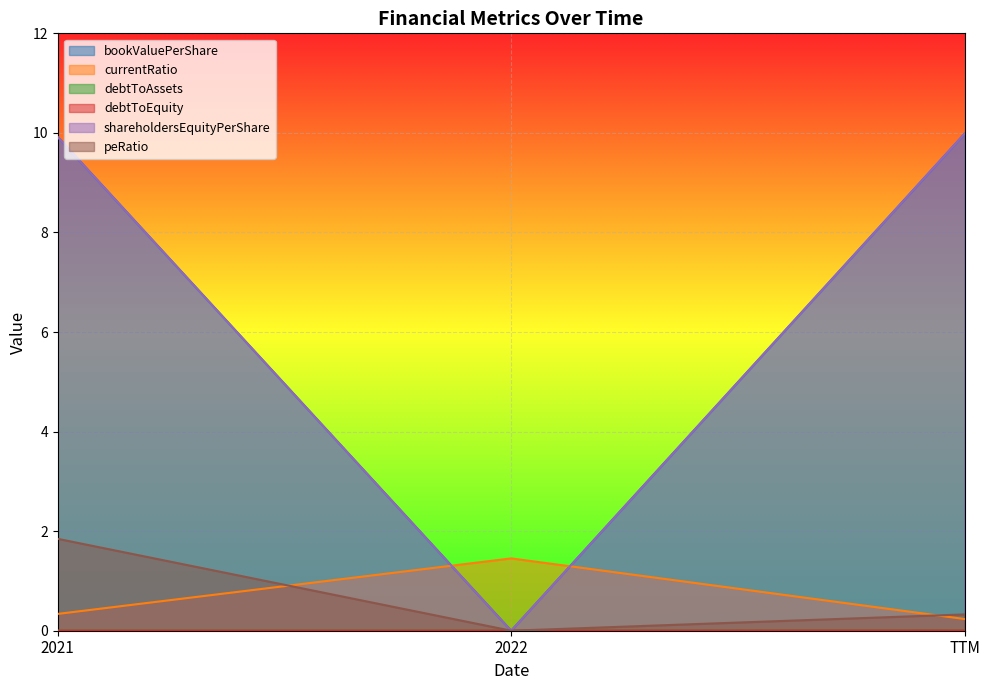

What is the label of the 2nd point from the left?

2022